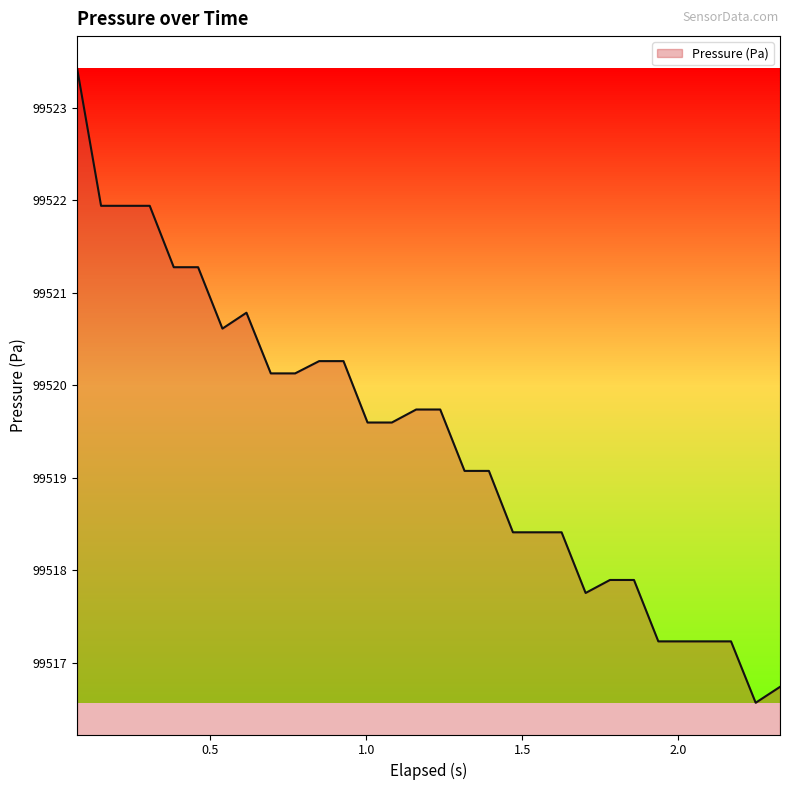

What is the maximum value shown in the chart?

99523.4